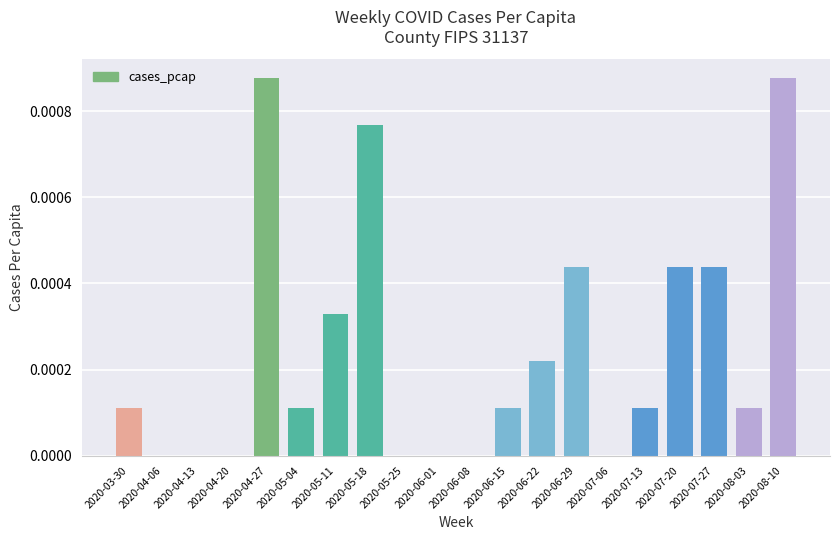

Between 2020-04-13 and 2020-05-18, which is larger?

2020-05-18